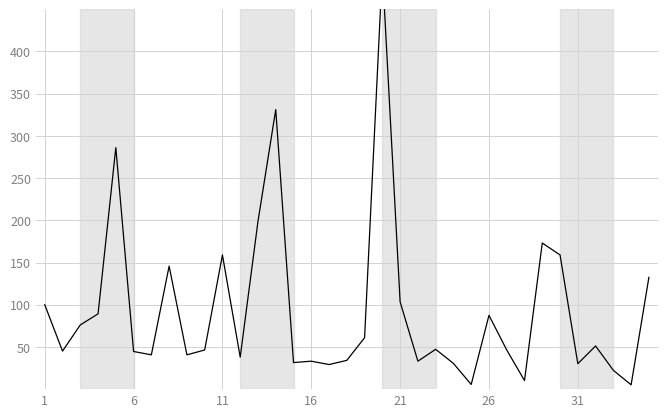

Does the chart display data point markers on the line(s)?

No